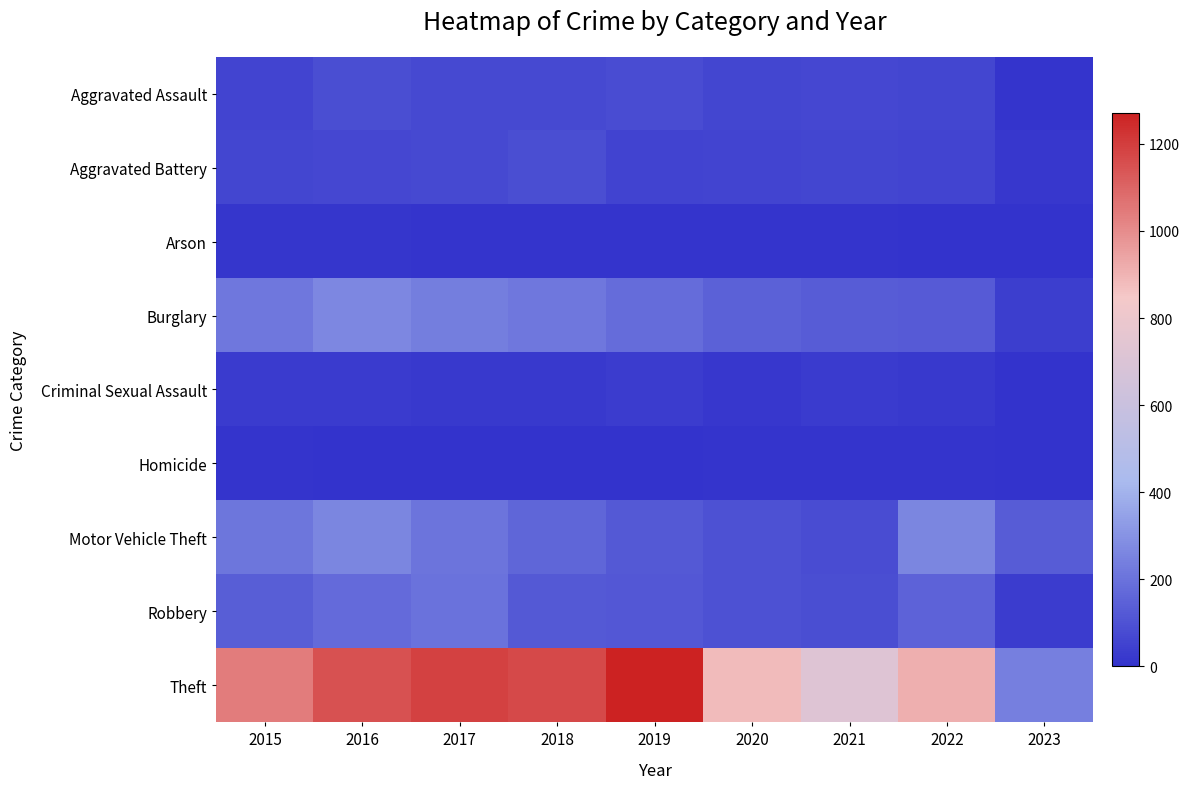

How many data points does each series have?

9